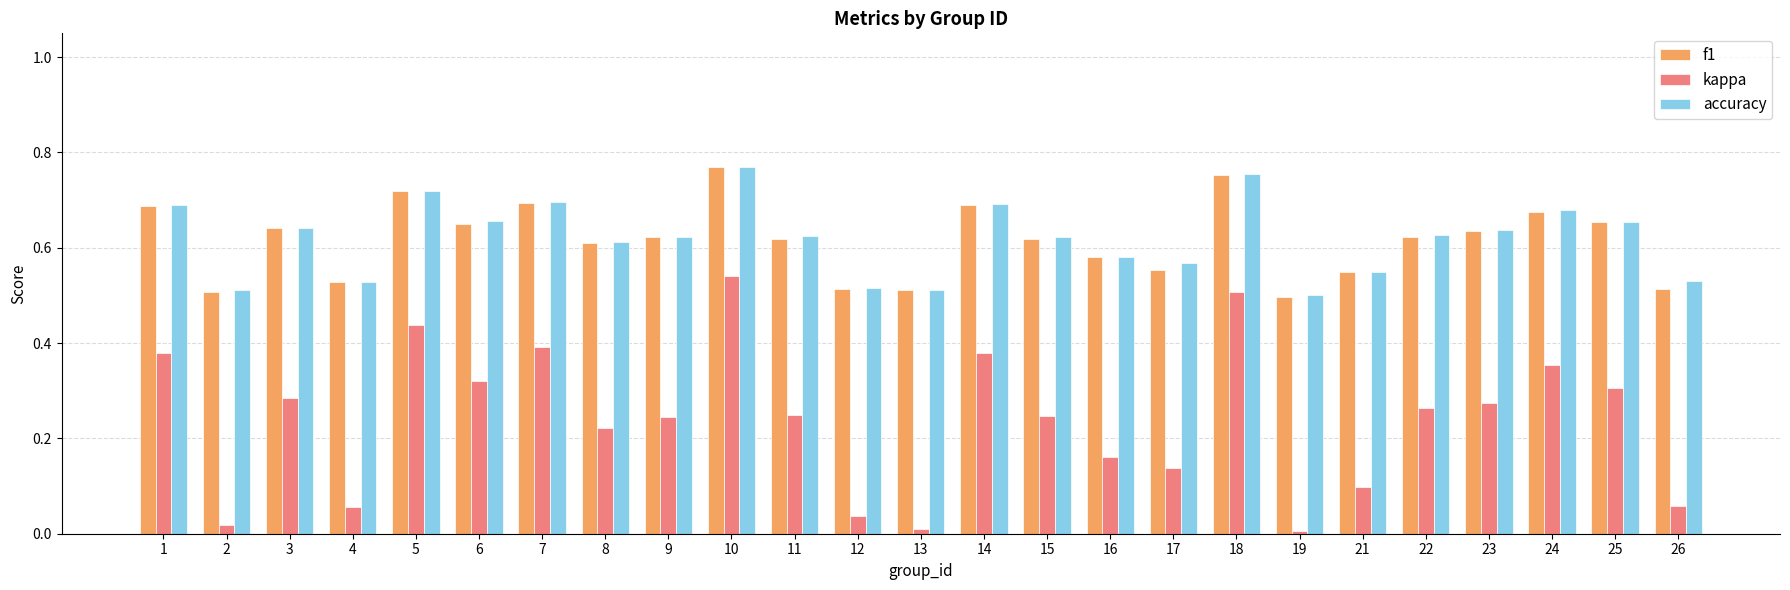

The value of accuracy at 23 is 0.6. True or false?

True